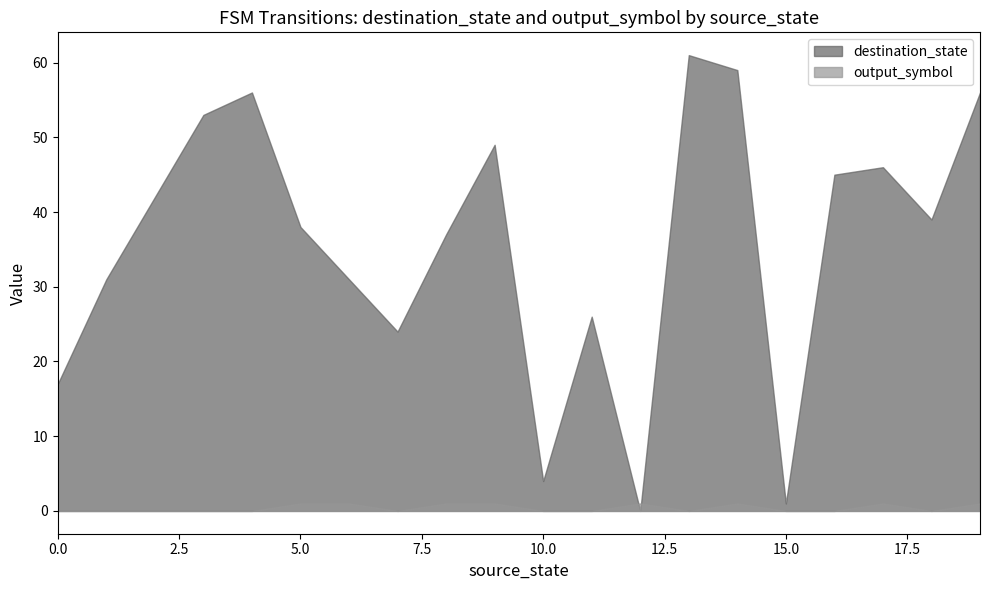

Does the chart have visible grid lines?

No